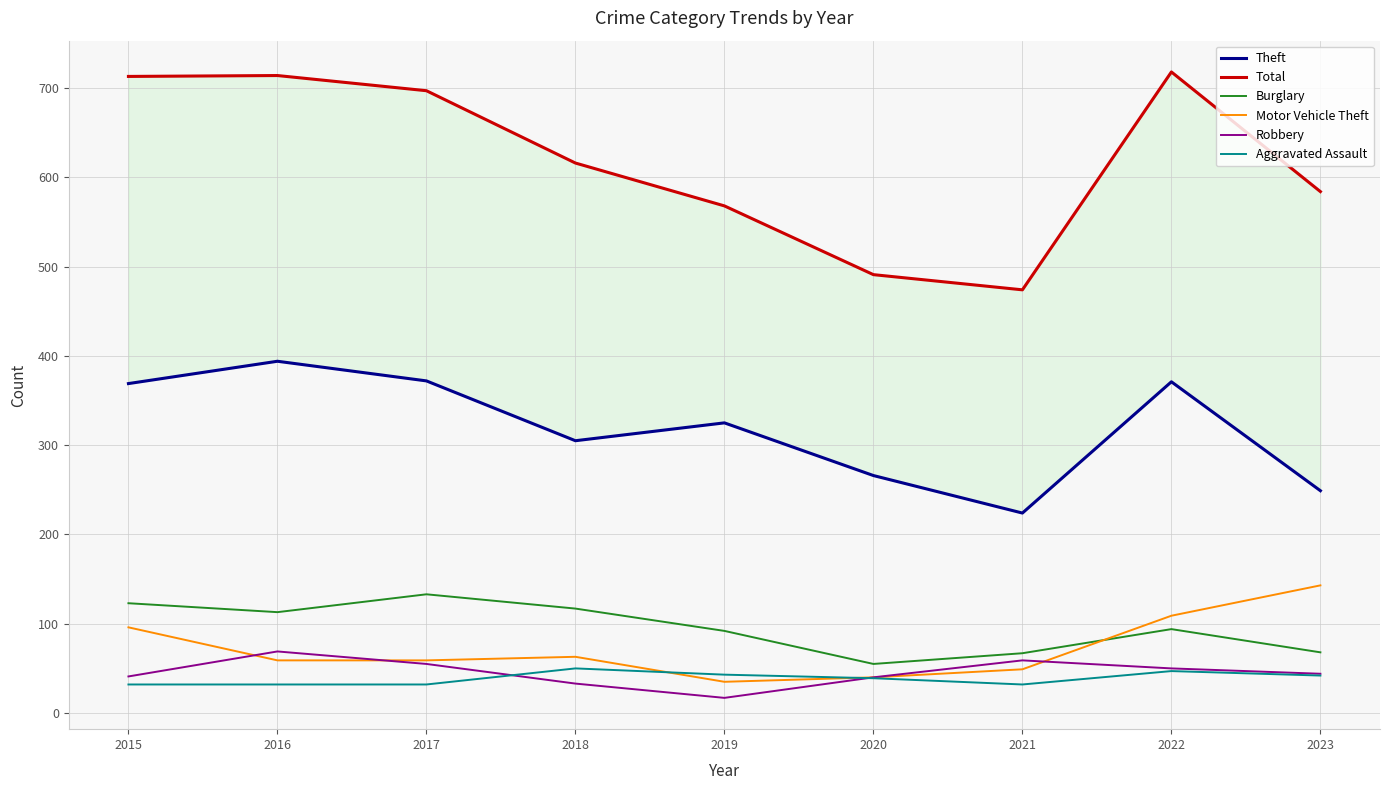

Which series changed the most between 2018 and 2019?

Total